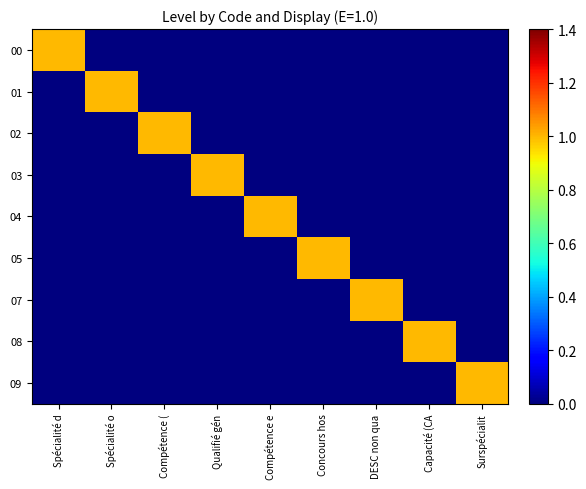

What is the maximum value shown in the chart?

1